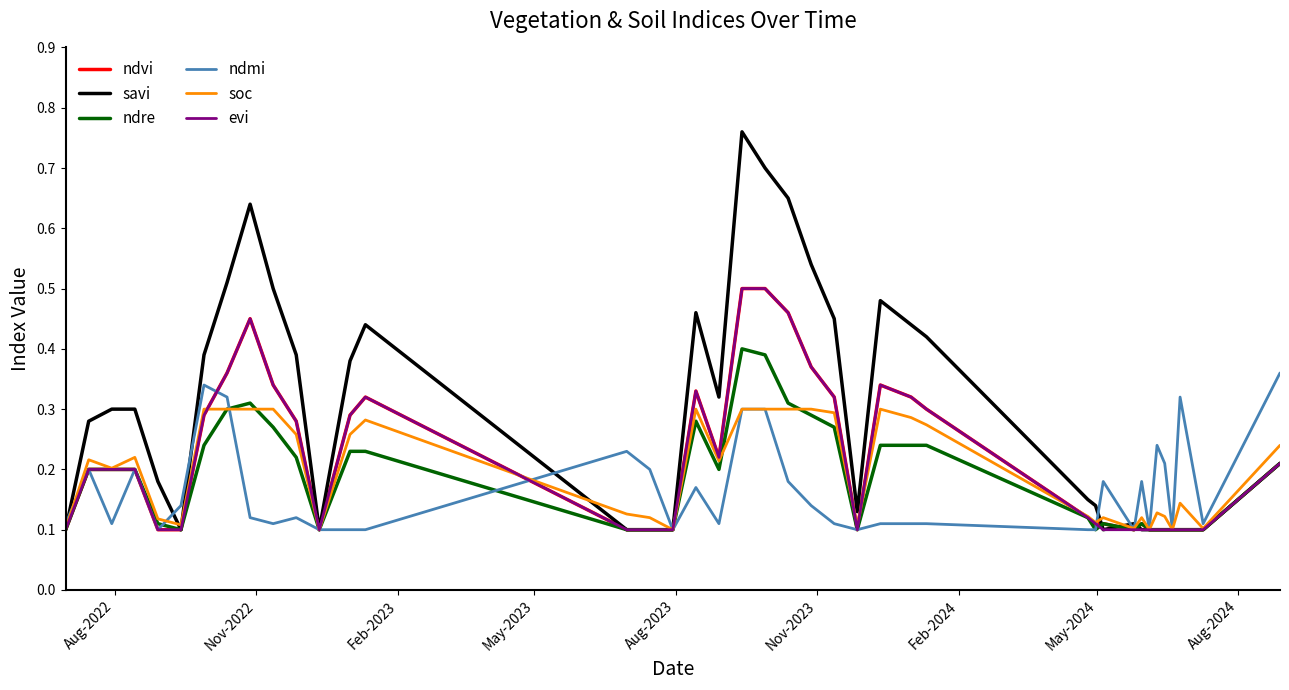

How many lines are shown in the chart?

6